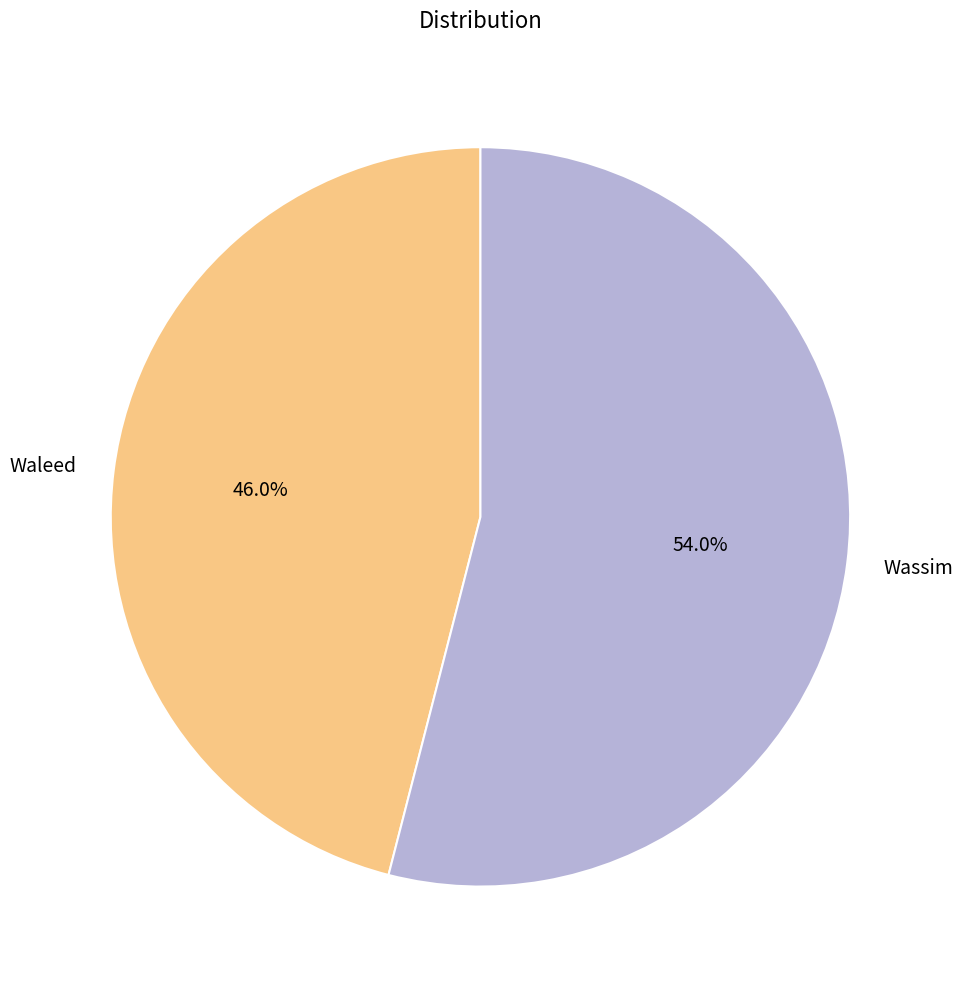

Which category accounts for the majority?

Wassim